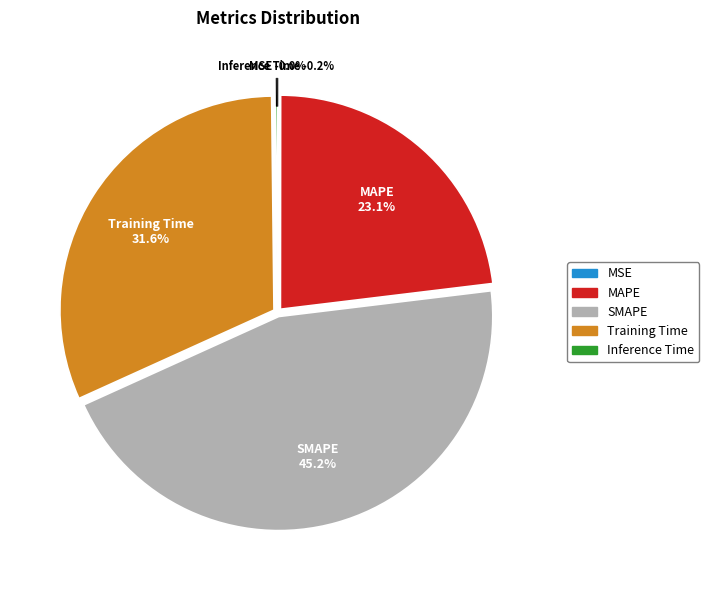

To the nearest percent, what is the combined percentage of SMAPE and MAPE?

68%